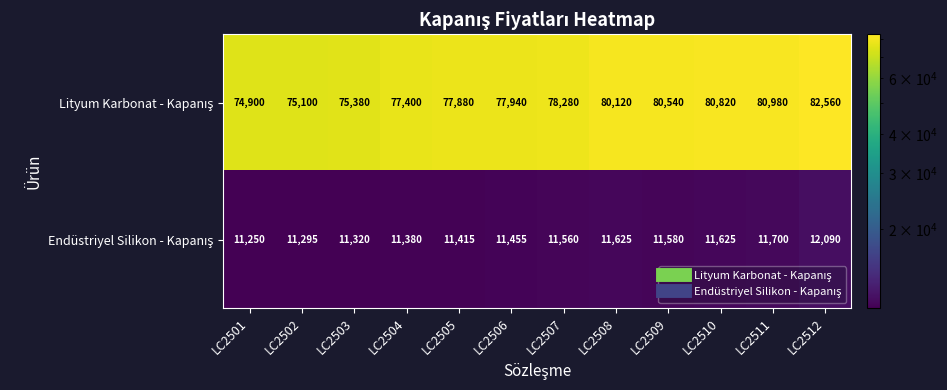

At how many categories does at least one series exceed 52285?

12